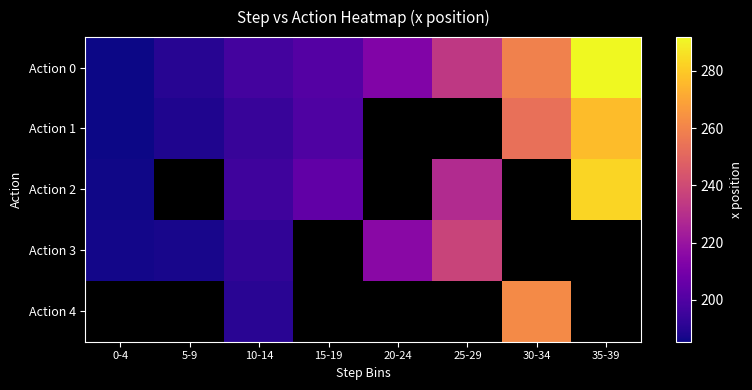

At which category is the sum across all series the highest?

10-14